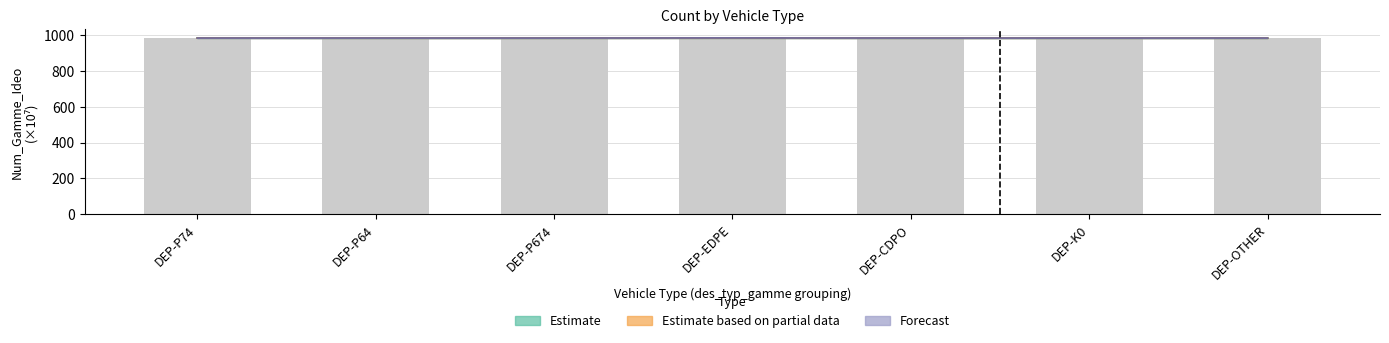

What is the minimum value shown in the chart?

983.9